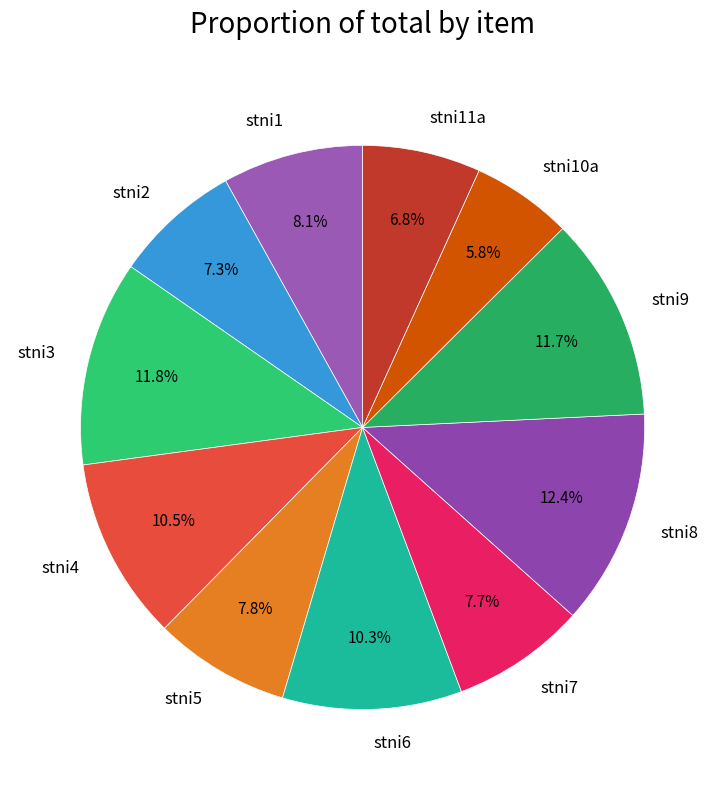

What percentage is the stni11a slice, to the nearest percent?

7%